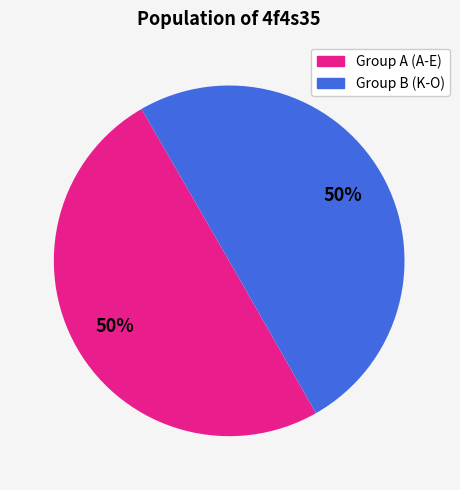

To the nearest percent, what is the average slice percentage?

50%